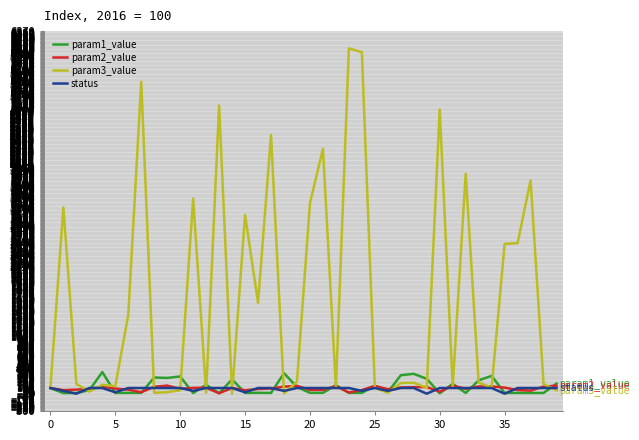

Which series has the largest range (max minus min)?

param3_value